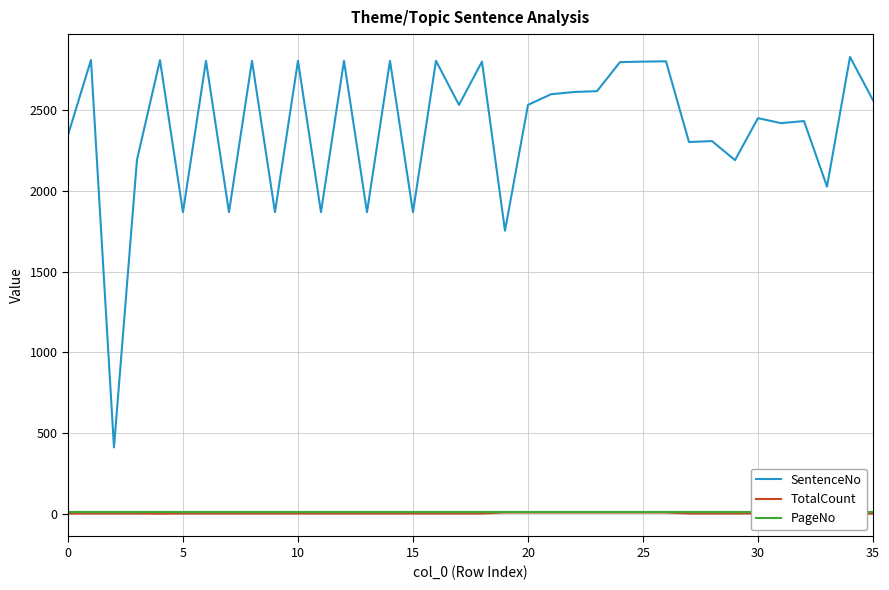

What is the sum of all PageNo values?

504